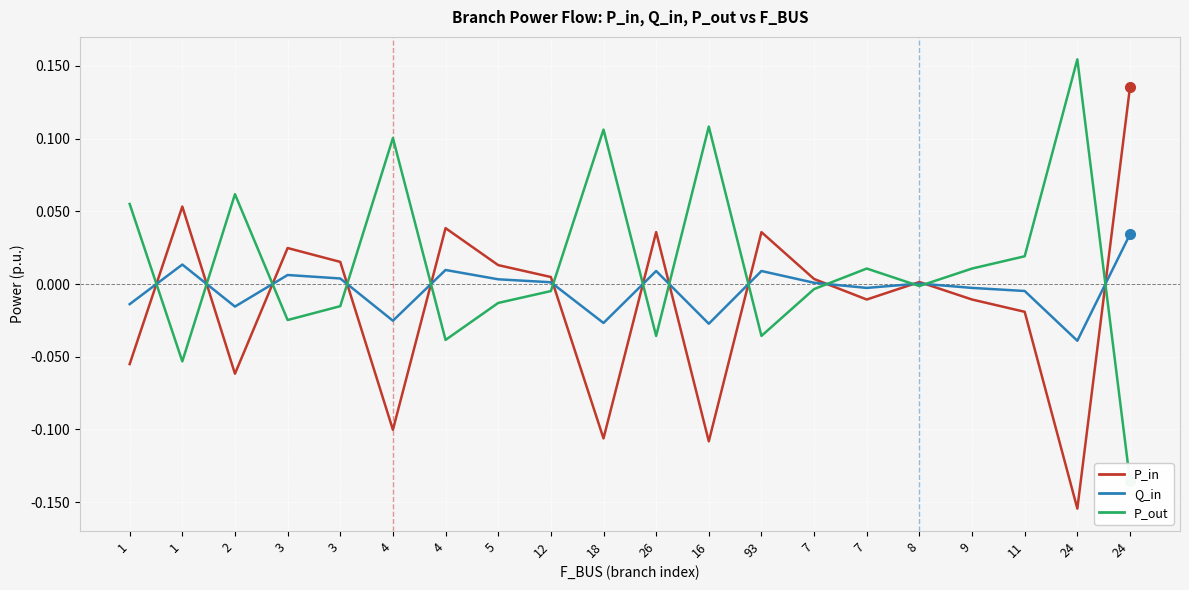

Which series has the largest range (max minus min)?

P_out